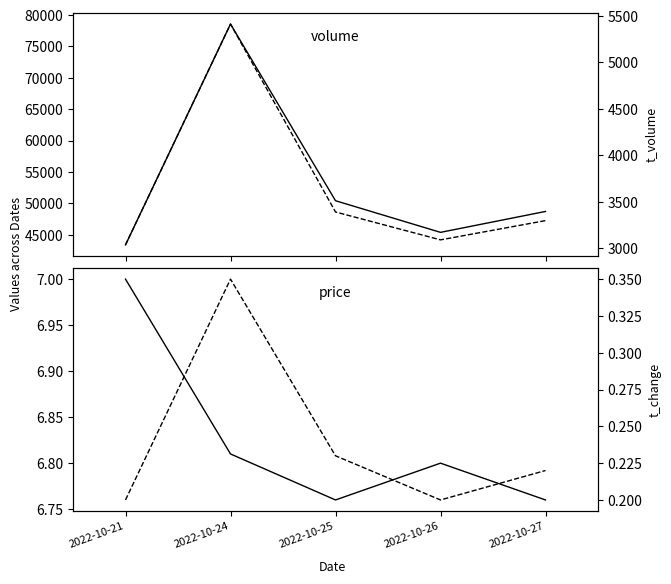

Where does the t_volume series first go above 3299?

2022-10-24